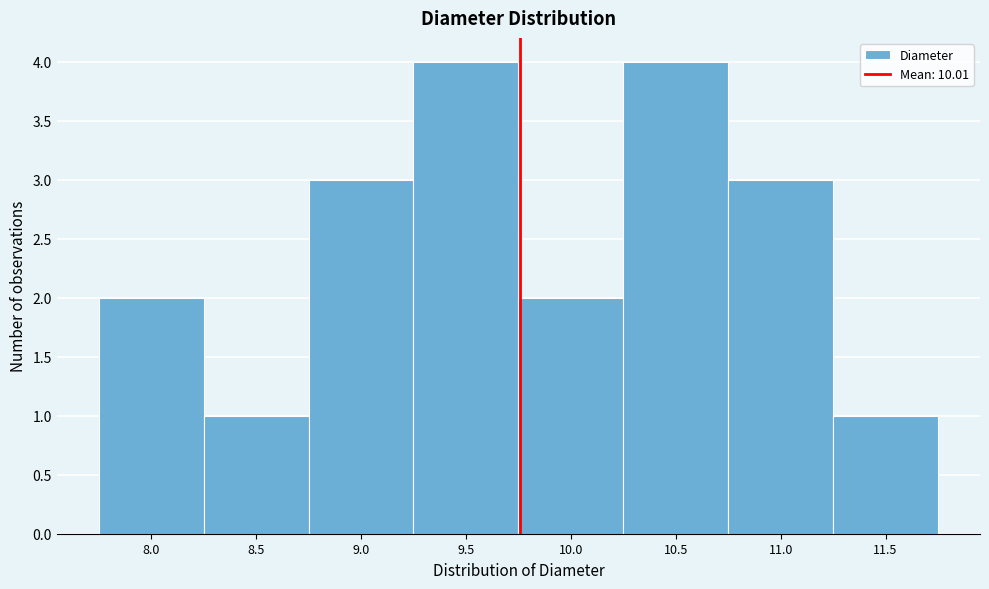

Reading right to left, extract all data points from this chart.

1	3	4	2	4	3	1	2